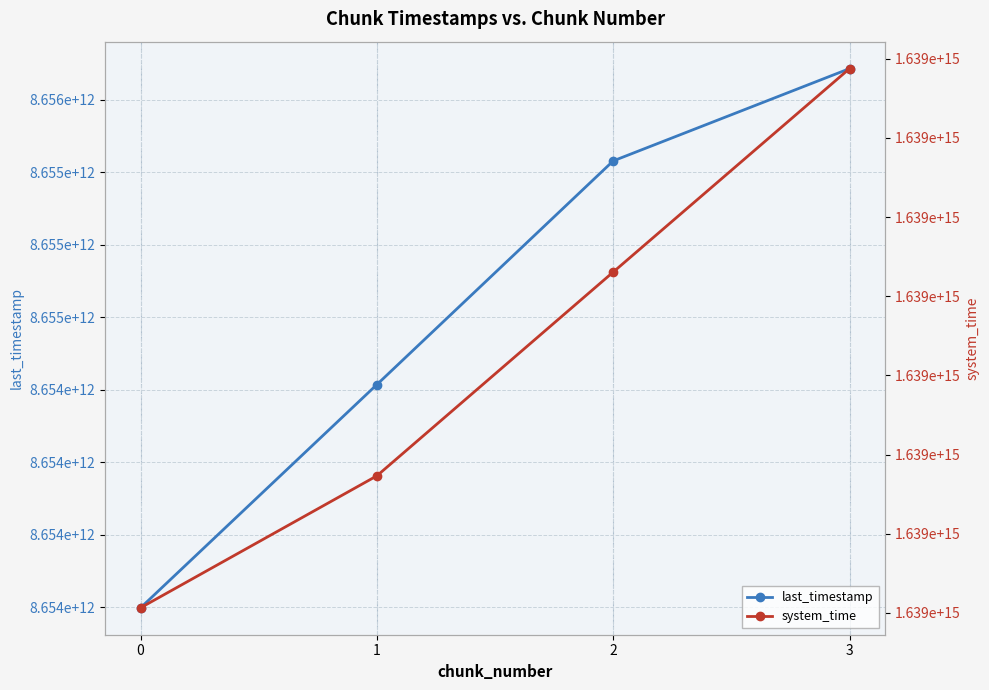

At how many categories does at least one series exceed 851447863398044?

4